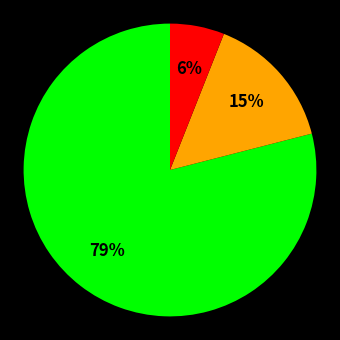

To the nearest percent, what is the difference between the largest and smallest slice percentages?

73%